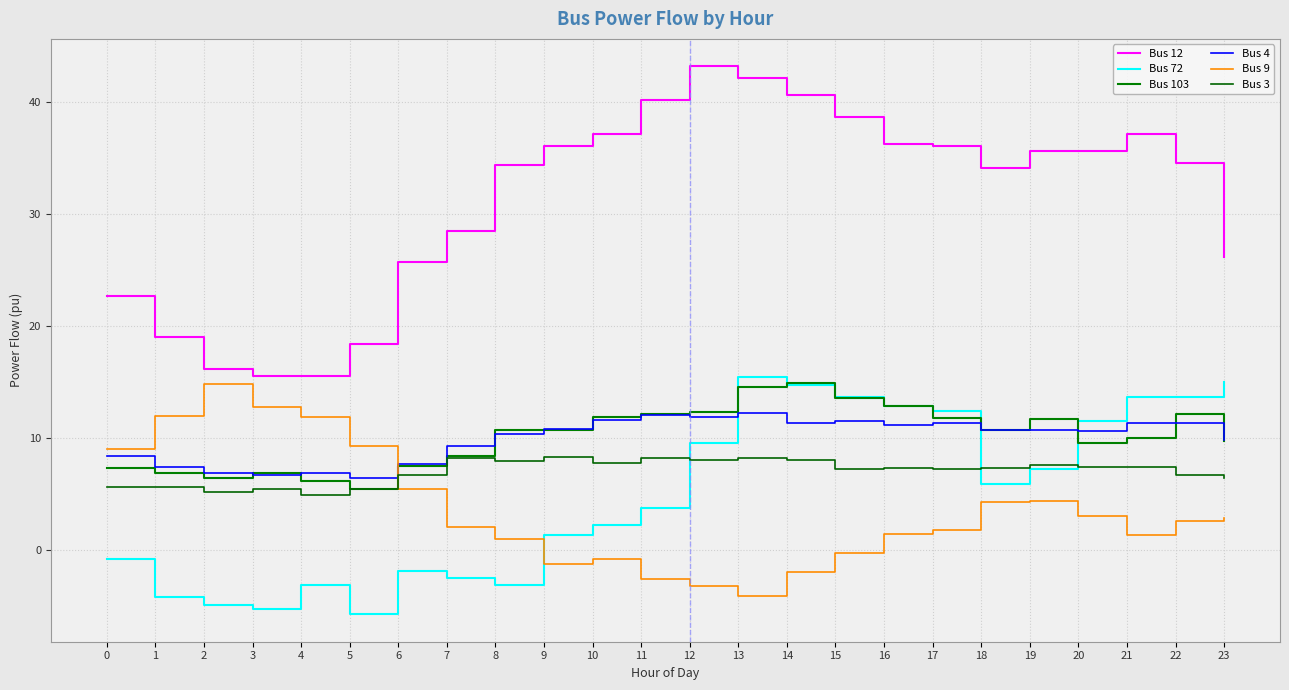

The value of Bus 9 at 6 is 5.5. True or false?

True